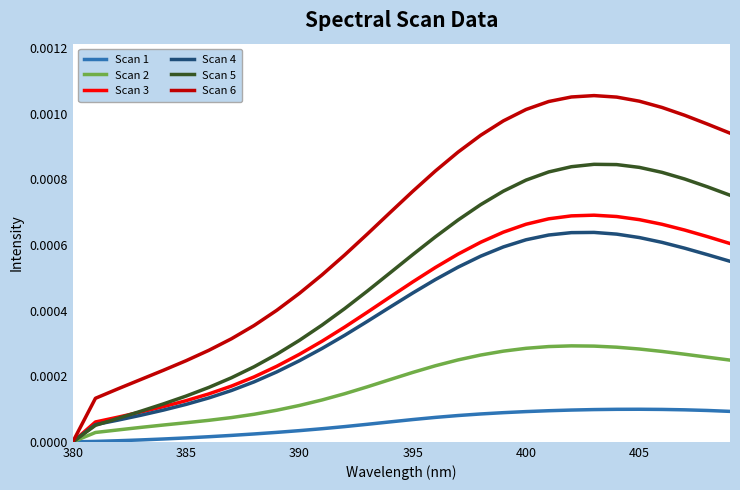

Does the chart display data point markers on the line(s)?

No